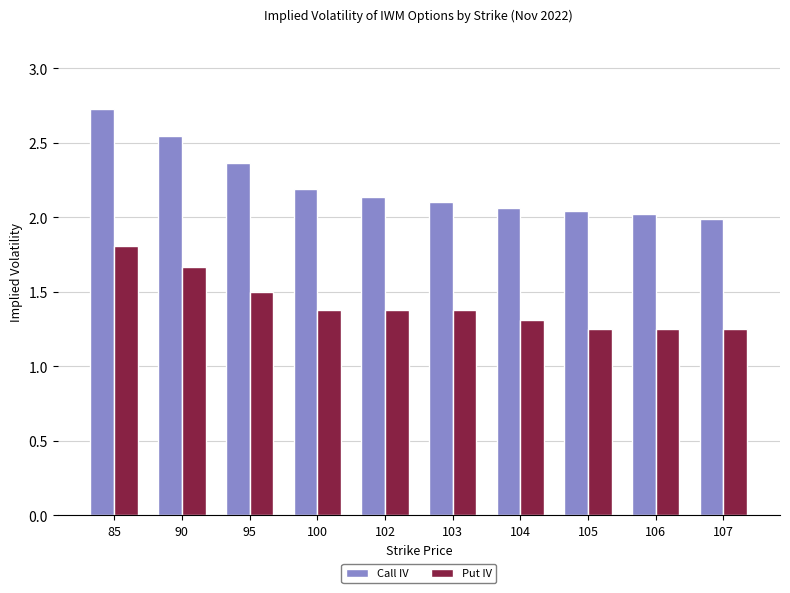

How many Put IV values are between 1 and 2?

10